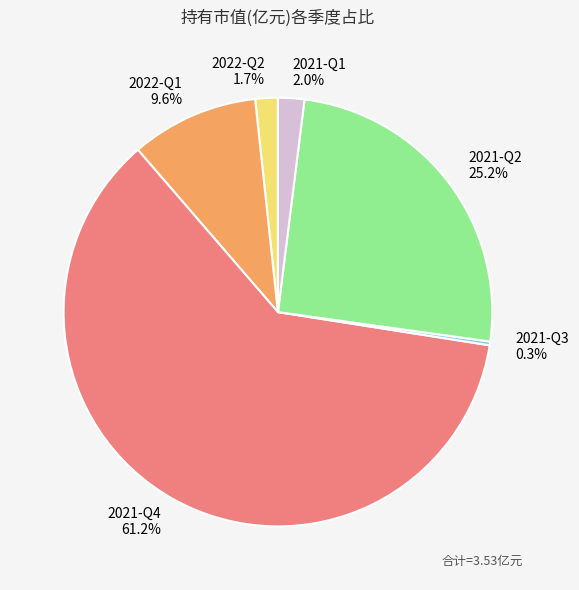

To the nearest percent, what portion does 2022-Q1 represent?

10%